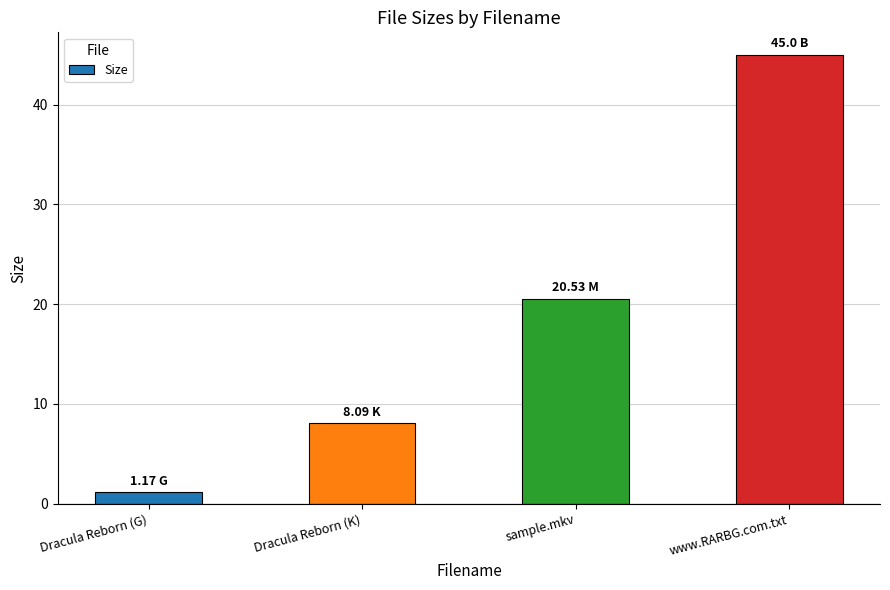

What position from the right is Dracula Reborn (K)?

3